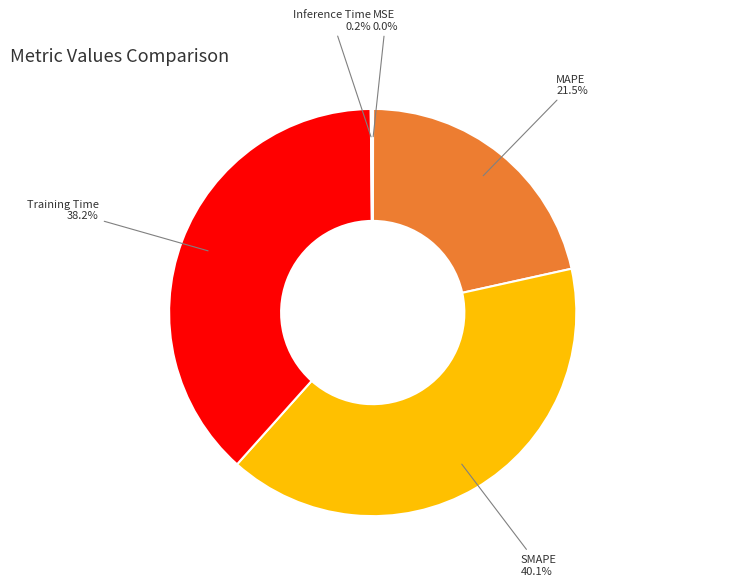

Which category has the biggest portion of the pie?

SMAPE